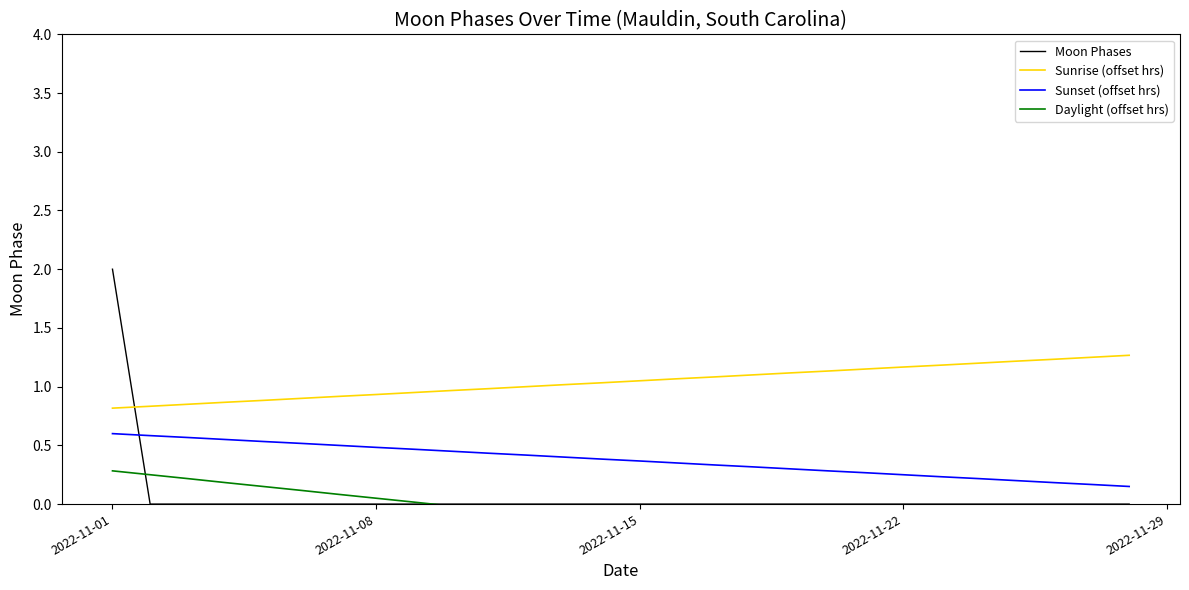

True or false: Sunset (offset hrs) and Sunrise (offset hrs) intersect in this chart.

False